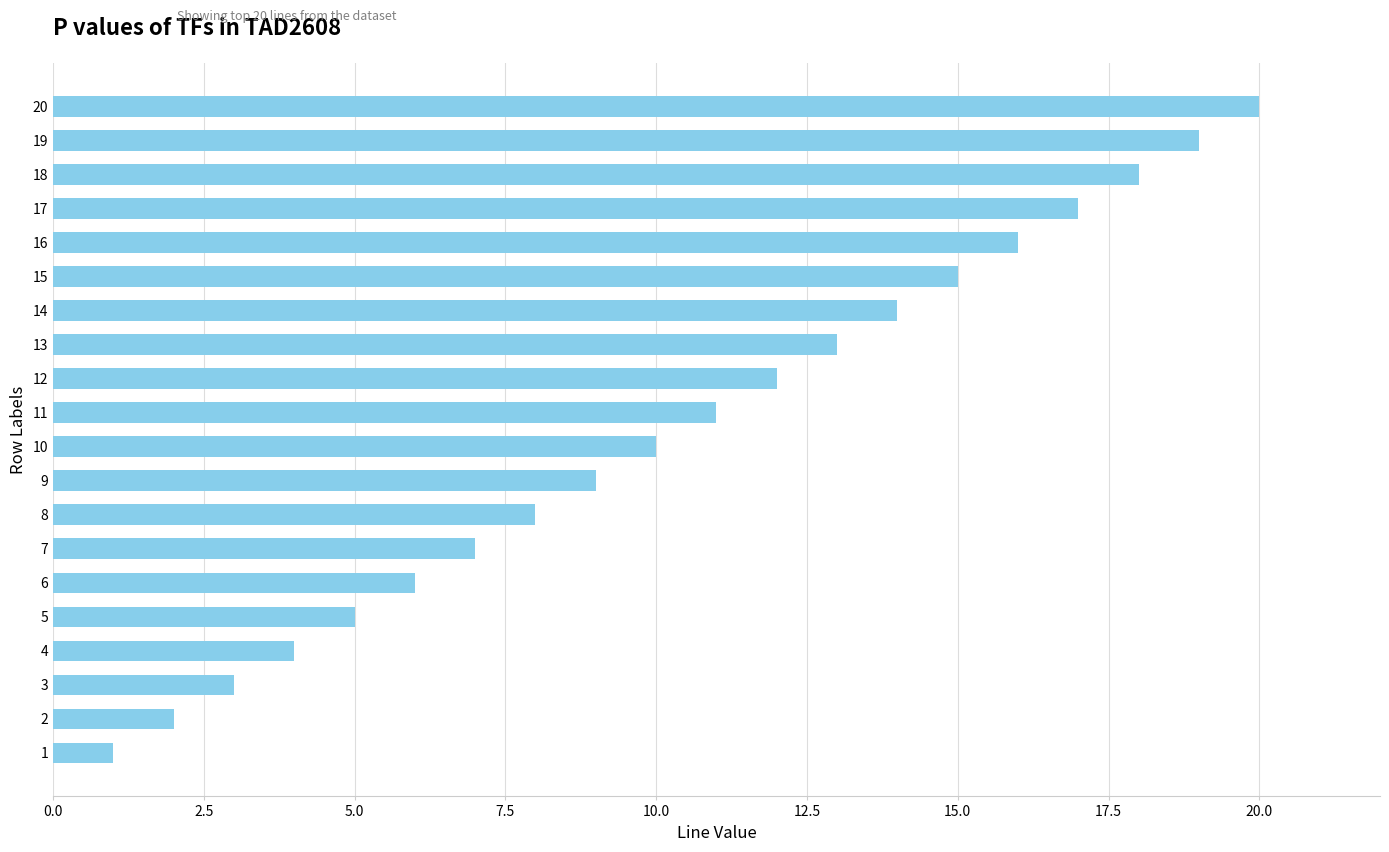

What is the change in value from 7 to 10?

+3